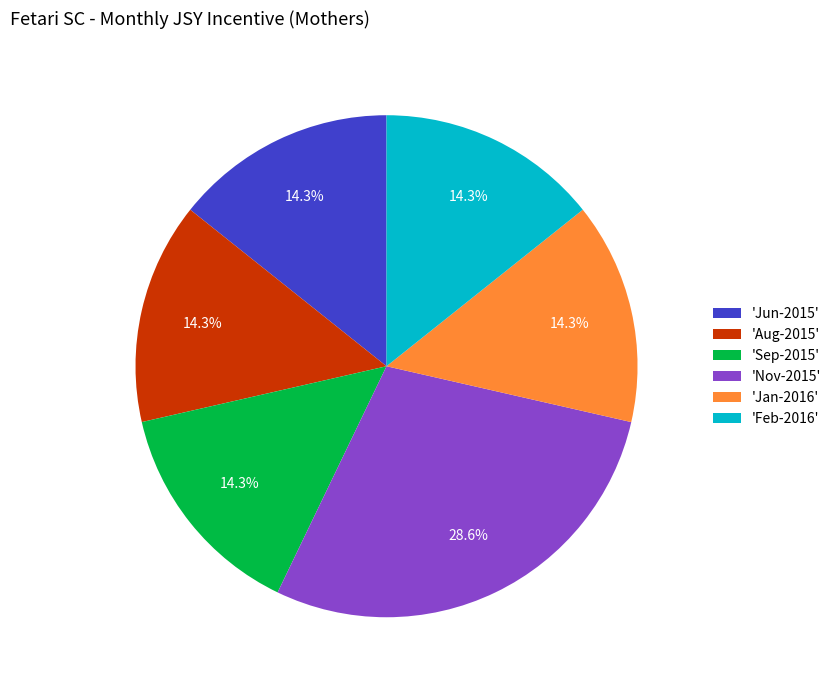

What percentage do 'Jun-2015' and 'Jan-2016' together represent?

28.6%